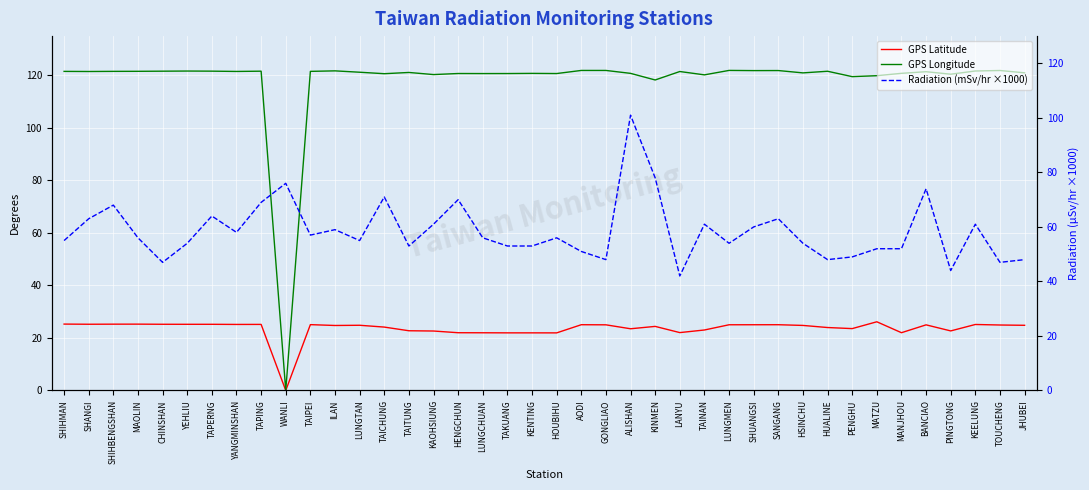

Reading right to left, transcribe all the data shown in this chart.

GPS Latitude: JHUBEI=24.8	TOUCHENG=24.9	KEELUNG=25.1	PINGTONG=22.7	BANCIAO=25.0	MANJHOU=22.0	MATZU=26.2	PENGHU=23.6	HUALINE=24.0	HSINCHU=24.8	SANGANG=25.1	SHUANGSI=25.0	LUNGMEN=25.0	TAINAN=23.0	LANYU=22.1	KINMEN=24.4	ALISHAN=23.5	GONGLIAO=25.0	AODI=25.1	HOUBIHU=21.9	KENTING=21.9	TAKUANG=21.9	LUNGCHUAN=22.0	HENGCHUN=22.0	KAOHSIUNG=22.6	TAITUNG=22.8	TAICHUNG=24.1	LUNGTAN=24.8	ILAN=24.8	TAIPEI=25.1	WANLI=0.0	TAPING=25.2	YANGMINSHAN=25.2	TAPERNG=25.2	YEHLIU=25.2	CHINSHAN=25.2	MAOLIN=25.3	SHIHBENGSHAN=25.3	SHANGI=25.2	SHIHMAN=25.3
GPS Longitude: JHUBEI=121.0	TOUCHENG=121.9	KEELUNG=121.7	PINGTONG=120.5	BANCIAO=121.4	MANJHOU=120.8	MATZU=119.9	PENGHU=119.6	HUALINE=121.6	HSINCHU=121.0	SANGANG=121.9	SHUANGSI=121.9	LUNGMEN=121.9	TAINAN=120.2	LANYU=121.5	KINMEN=118.3	ALISHAN=120.8	GONGLIAO=121.9	AODI=121.9	HOUBIHU=120.7	KENTING=120.8	TAKUANG=120.7	LUNGCHUAN=120.7	HENGCHUN=120.8	KAOHSIUNG=120.3	TAITUNG=121.2	TAICHUNG=120.7	LUNGTAN=121.2	ILAN=121.8	TAIPEI=121.6	WANLI=0.0	TAPING=121.6	YANGMINSHAN=121.5	TAPERNG=121.7	YEHLIU=121.7	CHINSHAN=121.6	MAOLIN=121.6	SHIHBENGSHAN=121.6	SHANGI=121.5	SHIHMAN=121.6
Radiation (mSv/hr ×1000): JHUBEI=48.0	TOUCHENG=47.0	KEELUNG=61.0	PINGTONG=44.0	BANCIAO=74.0	MANJHOU=52.0	MATZU=52.0	PENGHU=49.0	HUALINE=48.0	HSINCHU=54.0	SANGANG=63.0	SHUANGSI=60.0	LUNGMEN=54.0	TAINAN=61.0	LANYU=42.0	KINMEN=78.0	ALISHAN=101.0	GONGLIAO=48.0	AODI=51.0	HOUBIHU=56.0	KENTING=53.0	TAKUANG=53.0	LUNGCHUAN=56.0	HENGCHUN=70.0	KAOHSIUNG=61.0	TAITUNG=53.0	TAICHUNG=71.0	LUNGTAN=55.0	ILAN=59.0	TAIPEI=57.0	WANLI=76.0	TAPING=69.0	YANGMINSHAN=58.0	TAPERNG=64.0	YEHLIU=54.0	CHINSHAN=47.0	MAOLIN=56.0	SHIHBENGSHAN=68.0	SHANGI=63.0	SHIHMAN=55.0